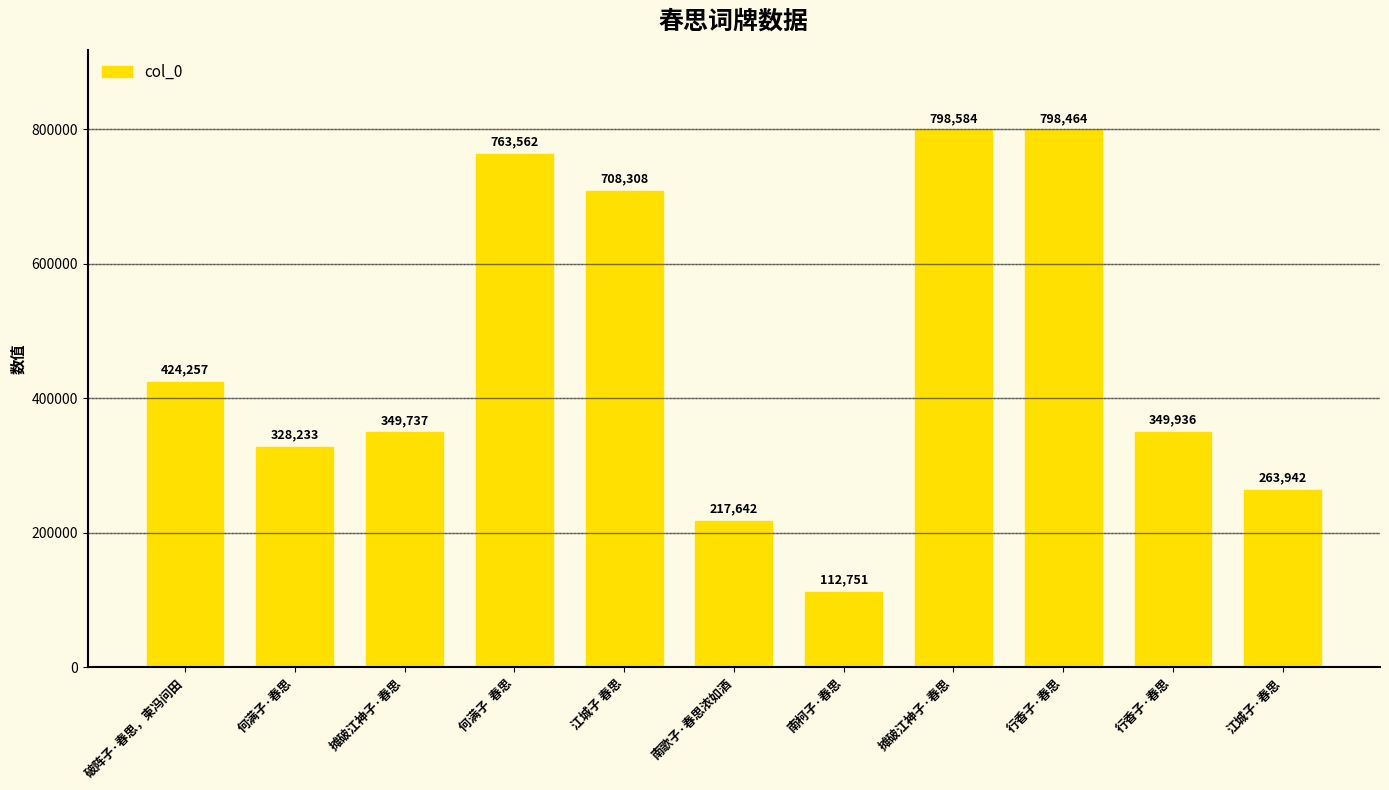

Is it true that the value at 行香子·春思 is 144065?

False